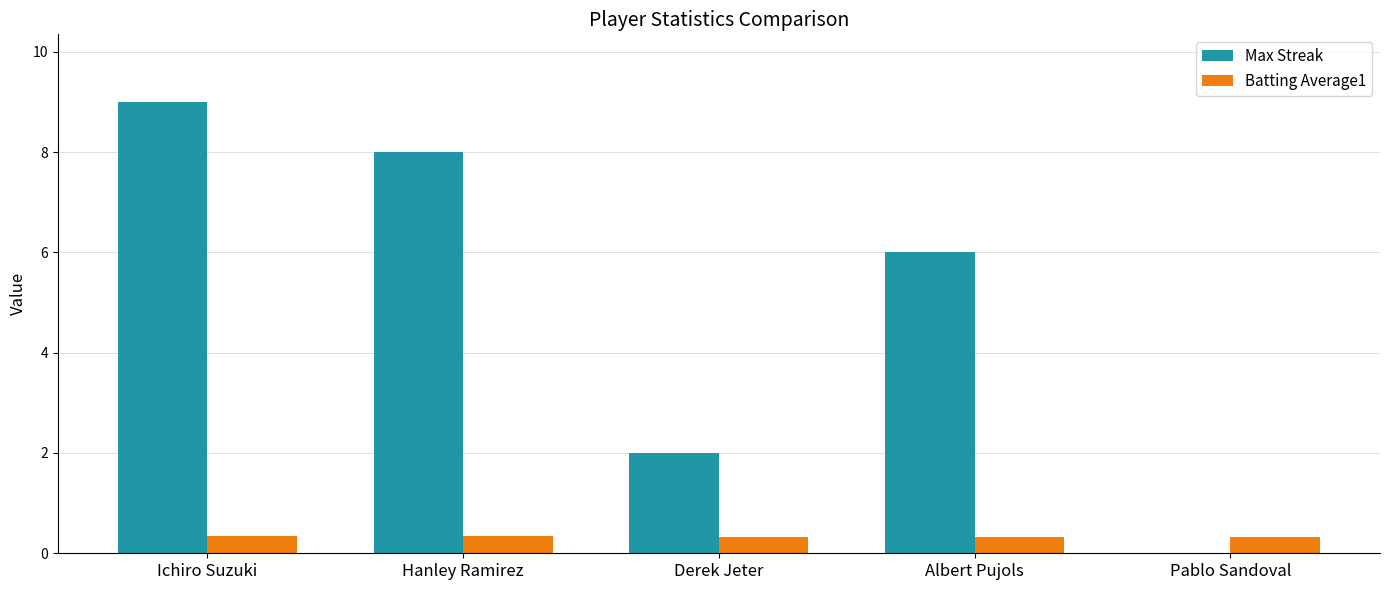

Which series has the largest range (max minus min)?

Max Streak